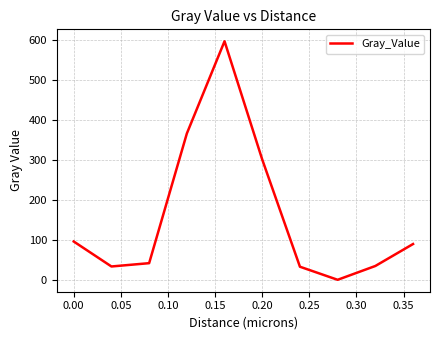

What is the maximum value shown in the chart?

595.9